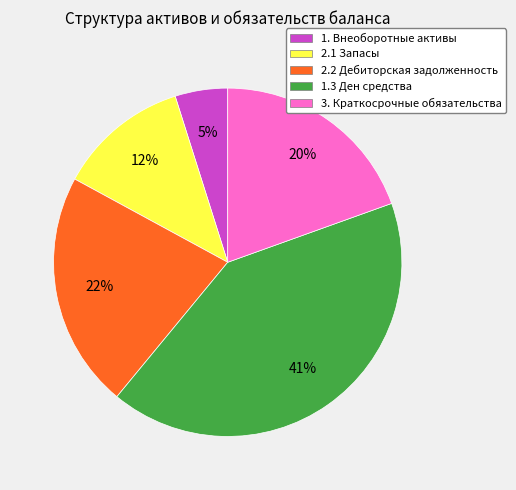

Is it true that 1. Внеоборотные активы is 5% of the pie?

True